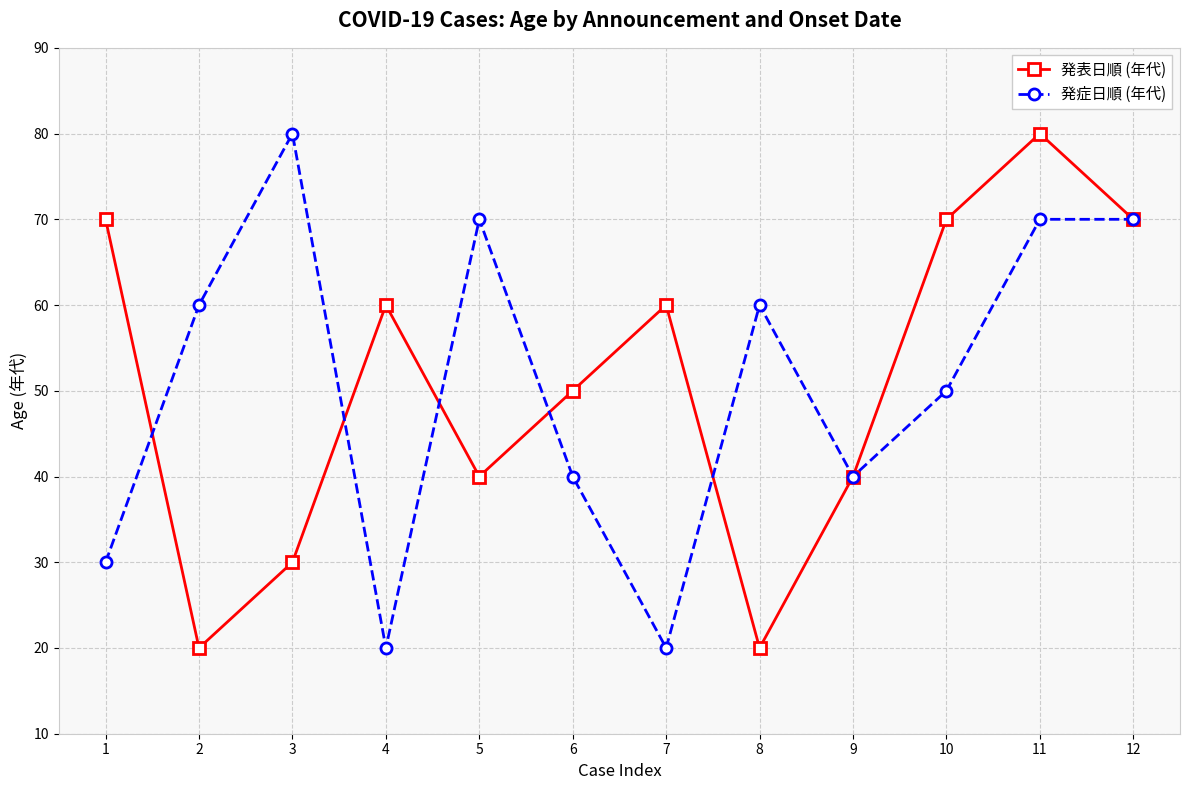

True or false: 発症日順 (年代) has more than 0 points higher than both neighbors.

True